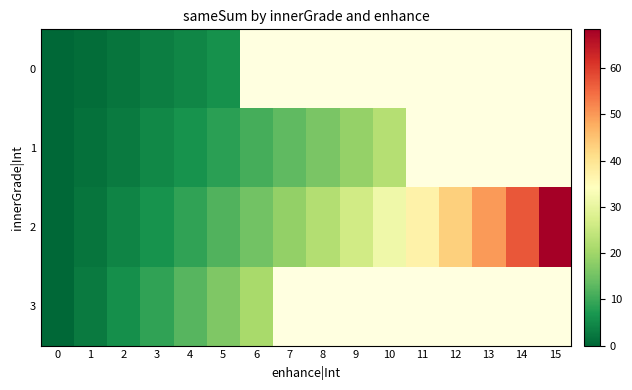

Between 3 and 4, which series saw the biggest shift?

3